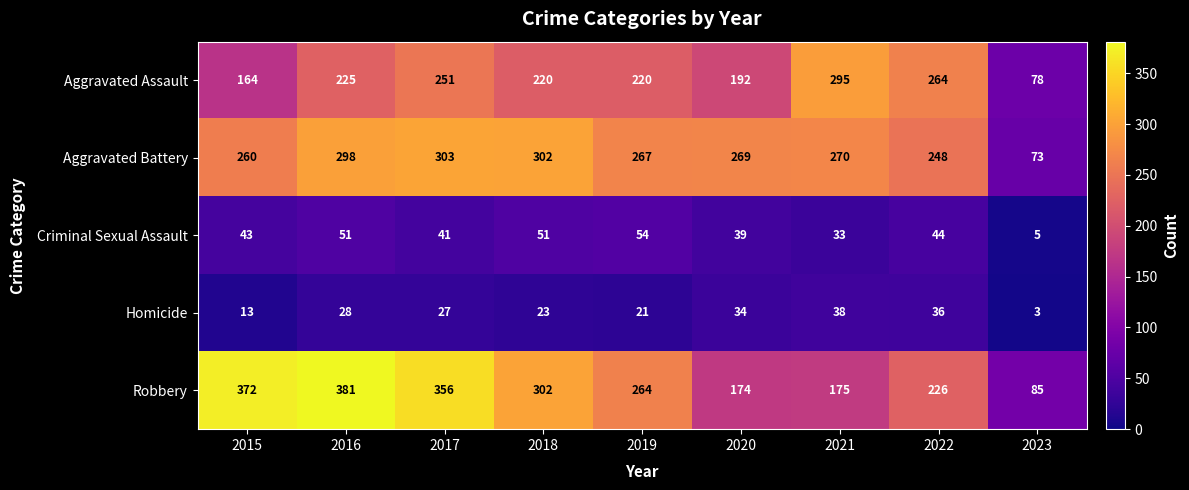

Which category has the lowest value across all series?

2023